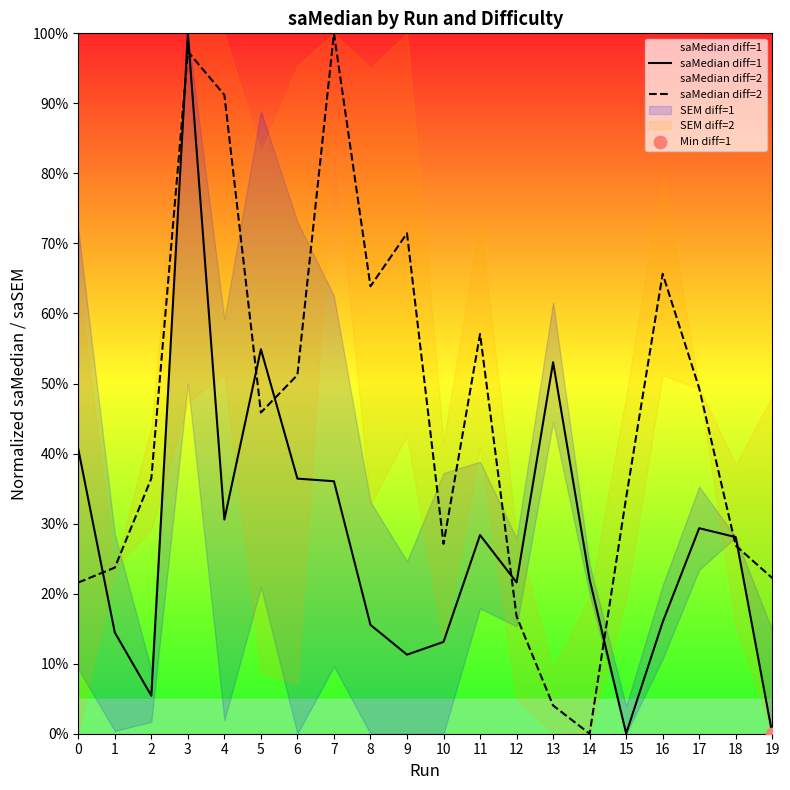

Is the value of saMedian diff=2 at 12 greater than the value of saMedian diff=1 at 15?

Yes